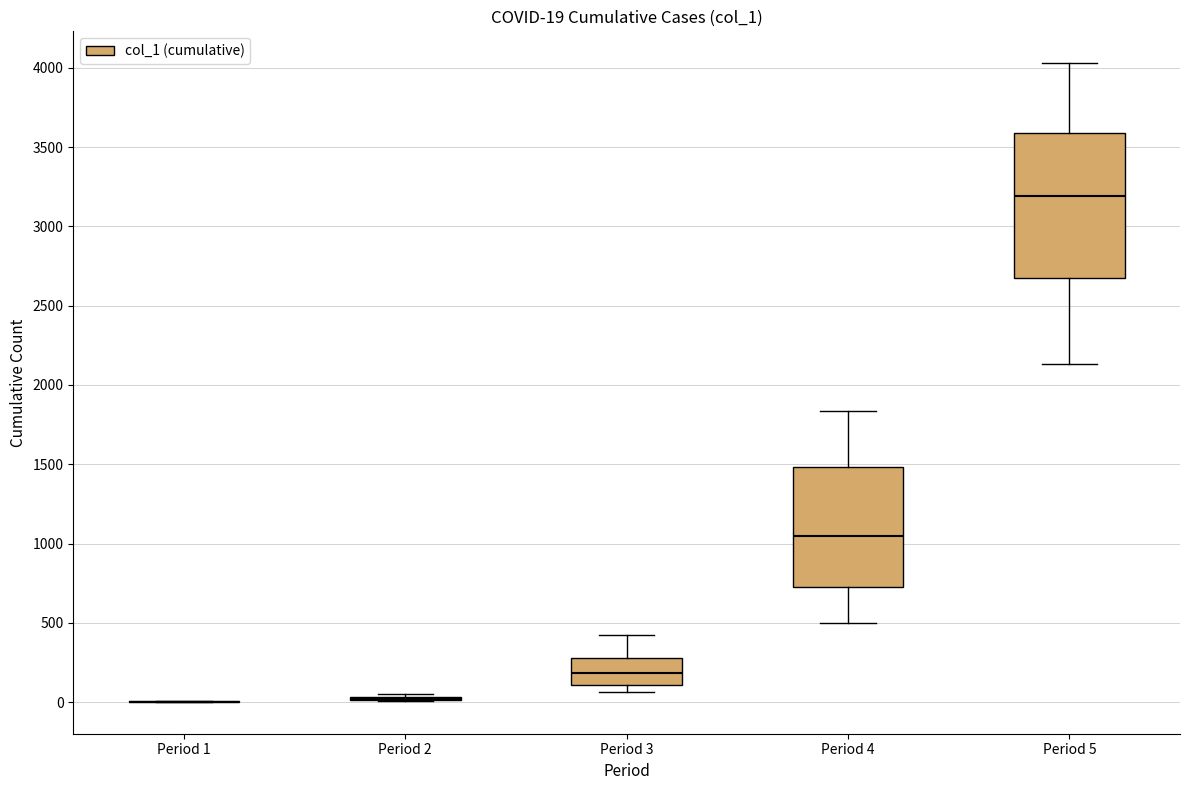

Comparing the boxes themselves (not the whiskers), which one is the tallest?

Period 5